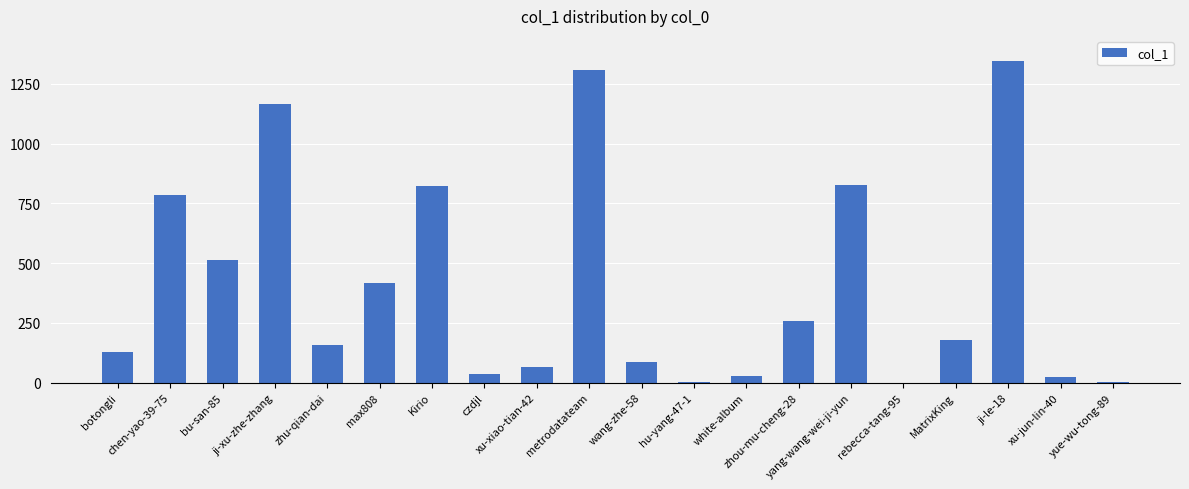

True or false: the data shows 3297 at zhu-qian-dai.

False